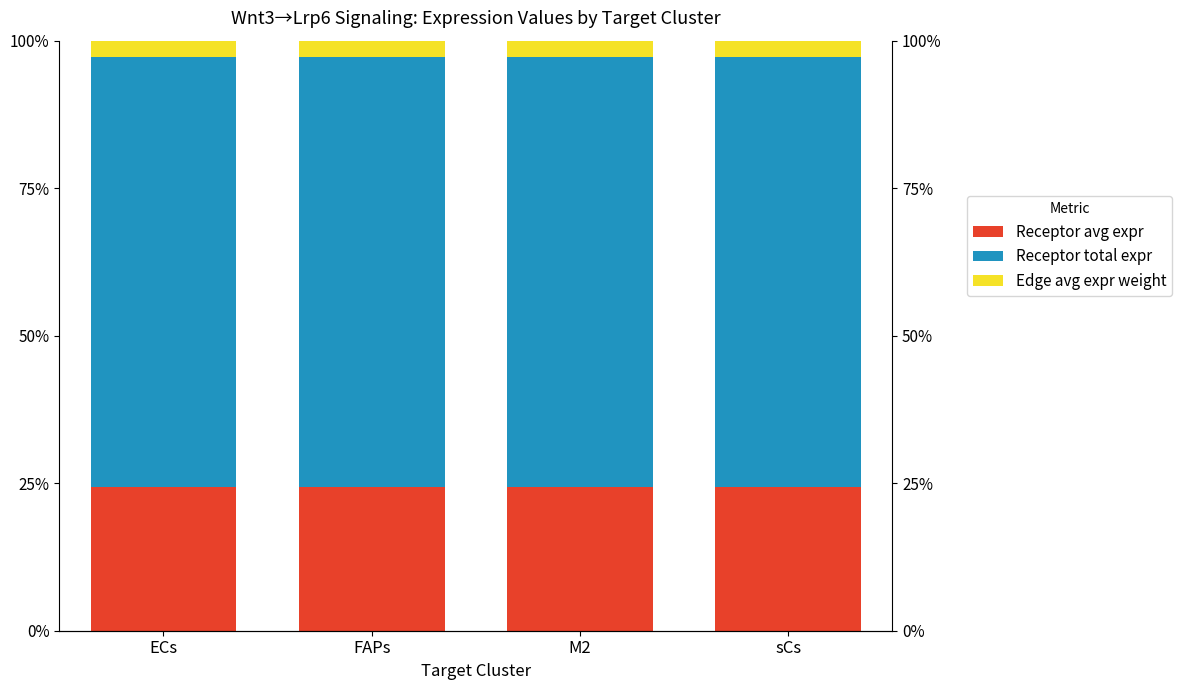

What is the spread (max minus min) of values at M2?

70.2